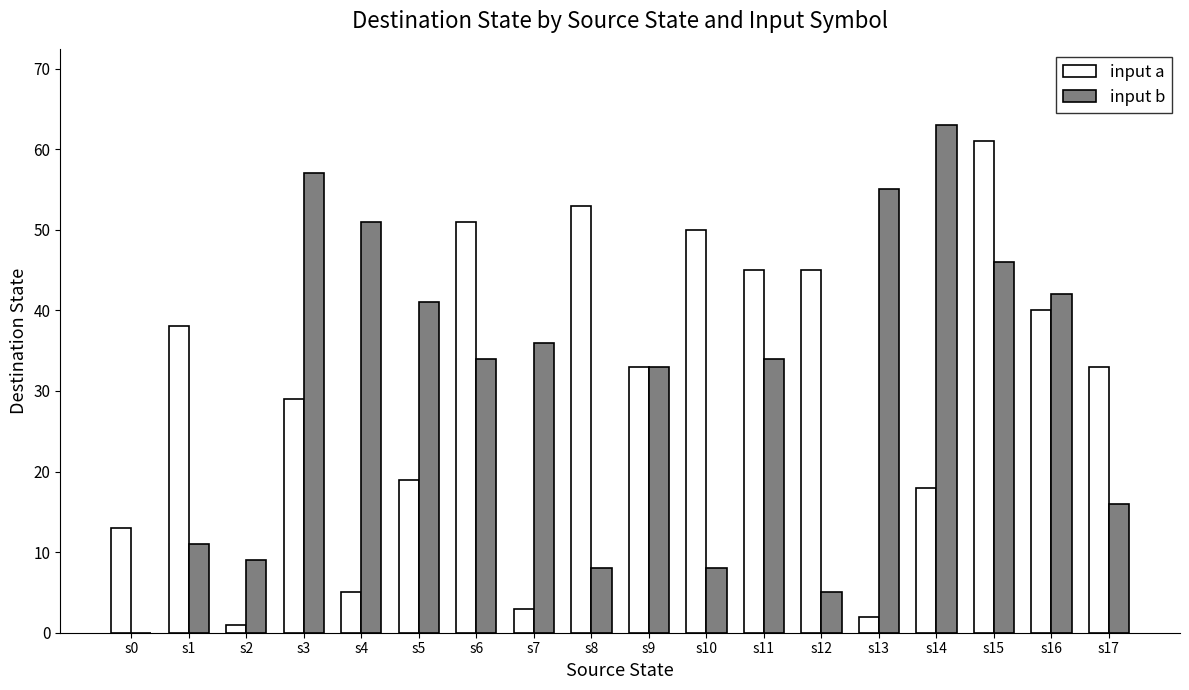

At which category does the chart reach its peak across all series?

s14